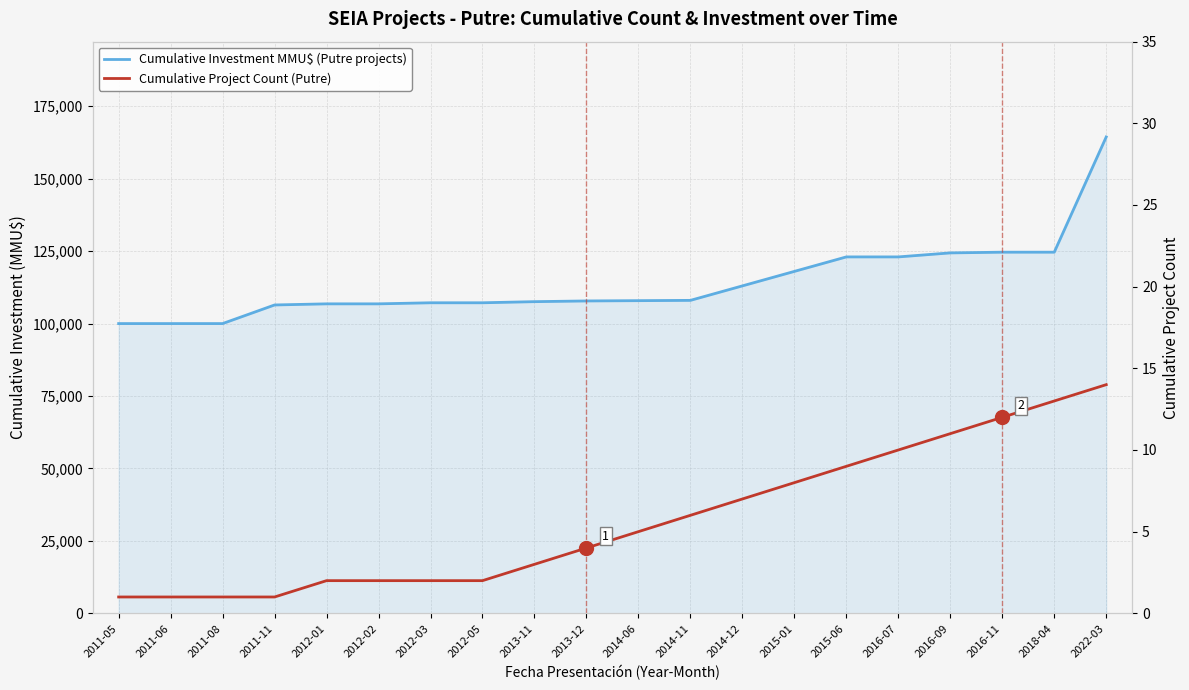

Reading right to left, what are all the values shown in this chart?

Cumulative Investment MMU$ (Putre projects): 164414	124639	124639	124394	123009	123009	118009	113009	108009	107909	107809	107564	107179	107179	106809	106809	106424	100000	100000	100000
Cumulative Project Count (Putre): 14	13	12	11	10	9	8	7	6	5	4	3	2	2	2	2	1	1	1	1